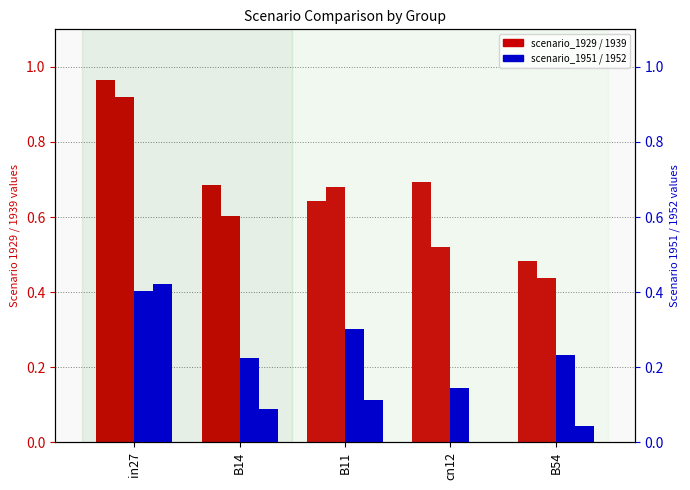

What is the difference between the maximum and minimum values in the job824_scenario3_1929 series?

0.5